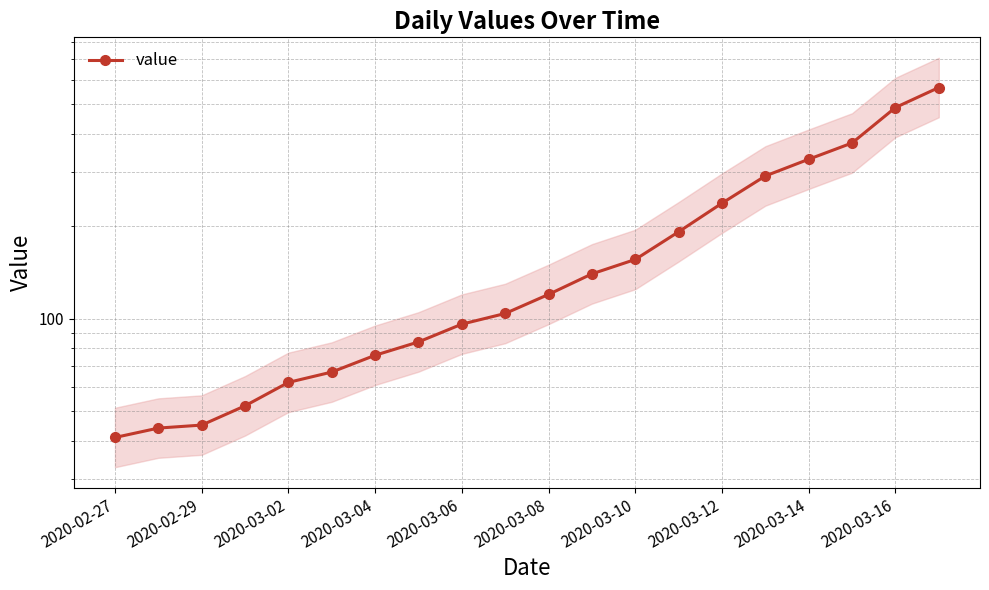

Where is the data nearest to the value 304?

15